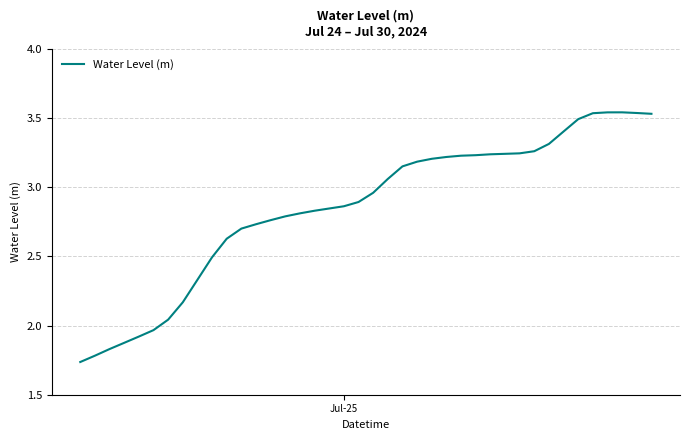

Count the number of data series in this chart.

1